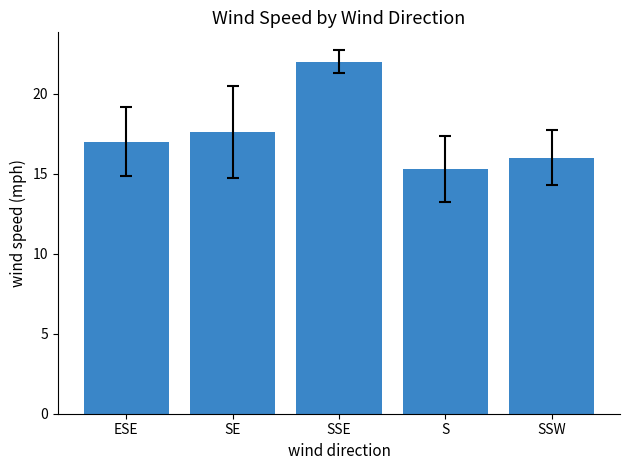

The value at SSW is 22.6. True or false?

False